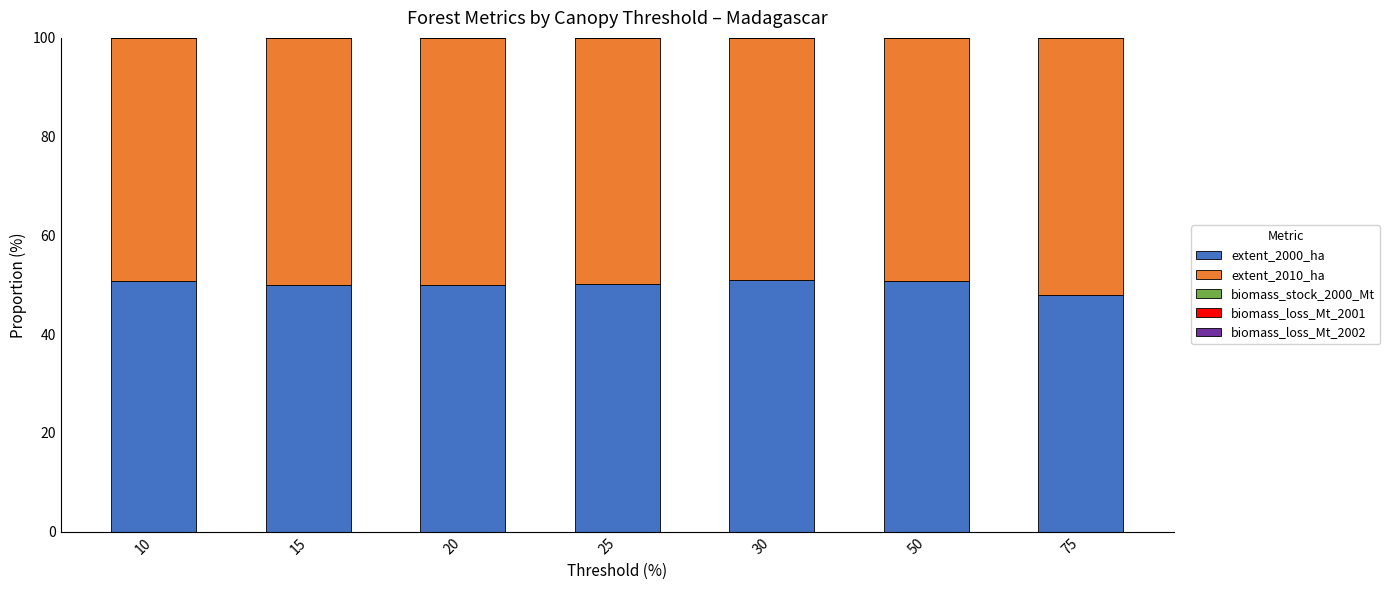

Does the chart contain stacked bars?

Yes